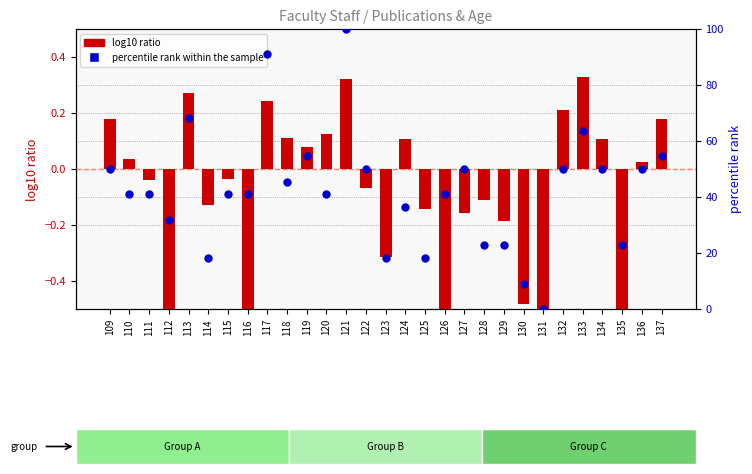

Is the value of log10 ratio at 121 greater than the value of percentile rank within the sample at 123?

No